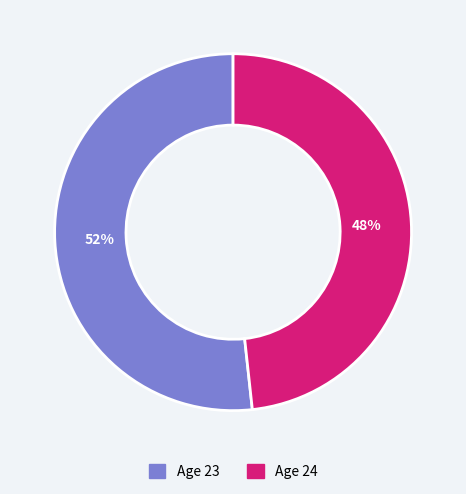

Is there any slice that represents more than half of the pie?

Yes